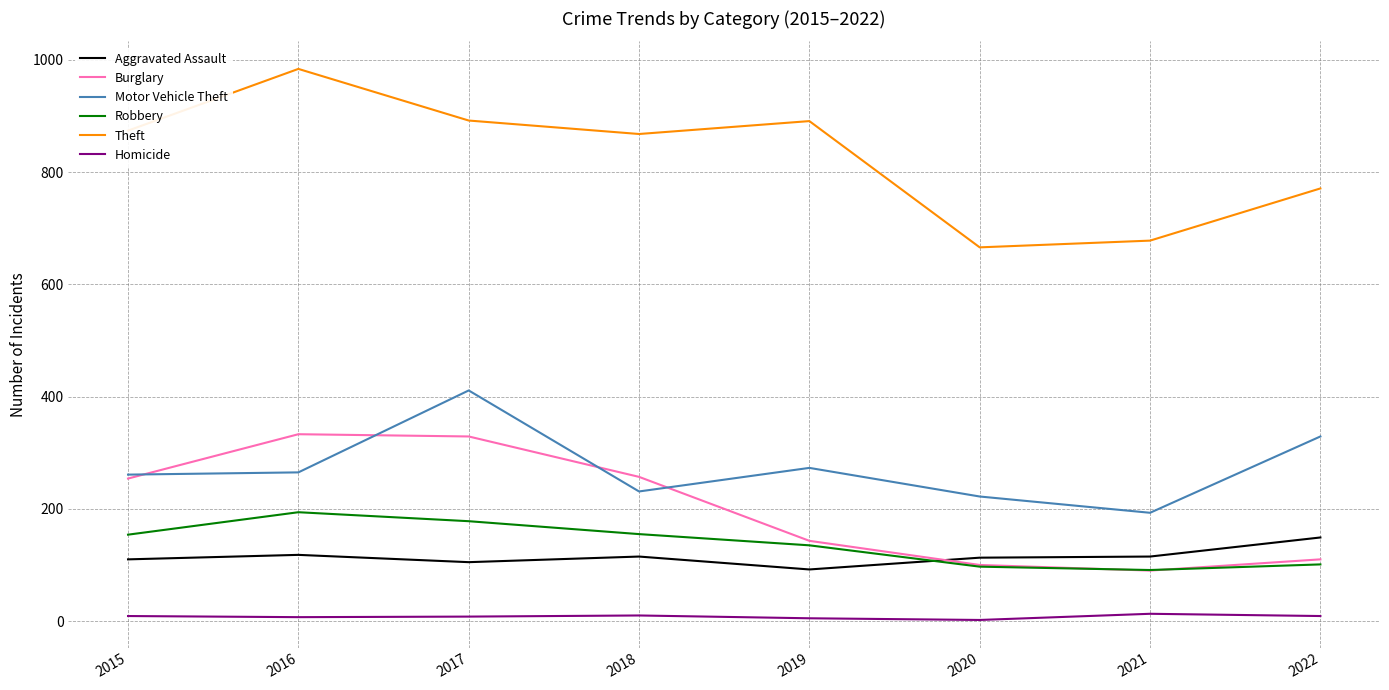

What is the lowest value of the Robbery series?

91